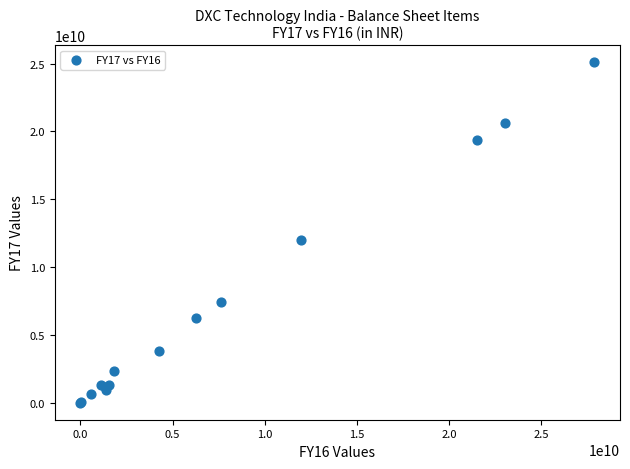

What Y value in the scatter plot is closest to 12548130500?

12003547000